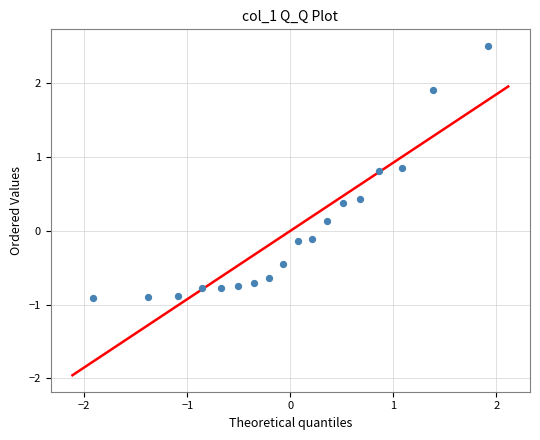

What is the range of Y values (max minus min)?

3.4